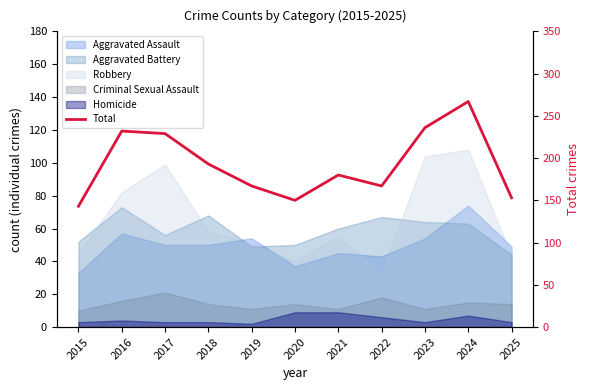

Reading right to left, transcribe all the data shown in this chart.

2025=153	2024=267	2023=236	2022=167	2021=180	2020=150	2019=167	2018=193	2017=229	2016=232	2015=143